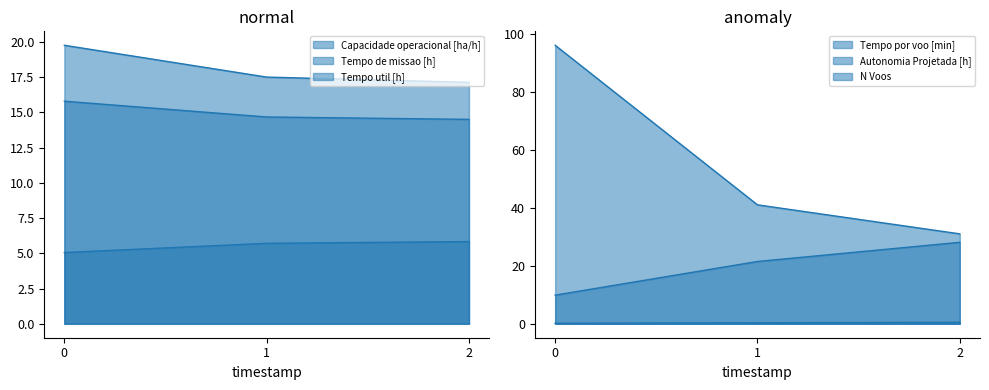

Reading left to right, extract all data points from this chart.

Capacidade operacional [ha/h]: 0=5.1	1=5.7	2=5.8
Tempo de missao [h]: 0=19.8	1=17.5	2=17.1
Tempo util [h]: 0=15.8	1=14.7	2=14.5
Tempo por voo [min]: 0=9.9	1=21.5	2=28.1
Autonomia Projetada [h]: 0=0.2	1=0.3	2=0.5
N Voos: 0=96.0	1=41.0	2=31.0